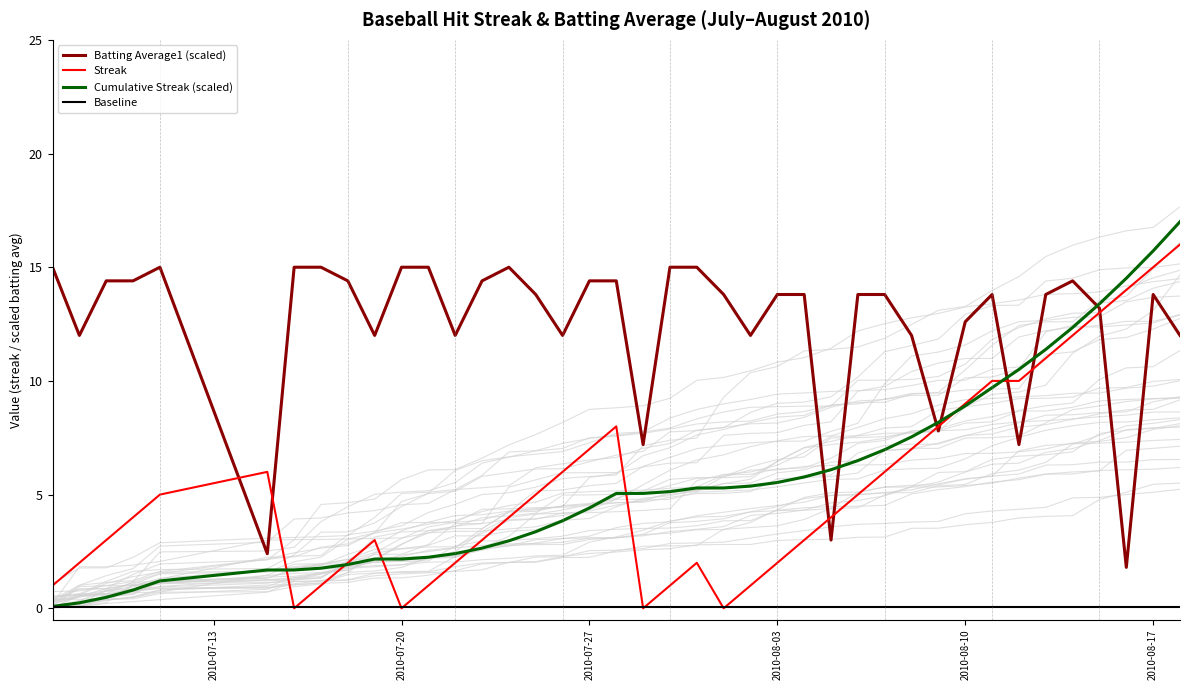

True or false: Cumulative Streak (scaled) has more than 1 interior local peaks.

False